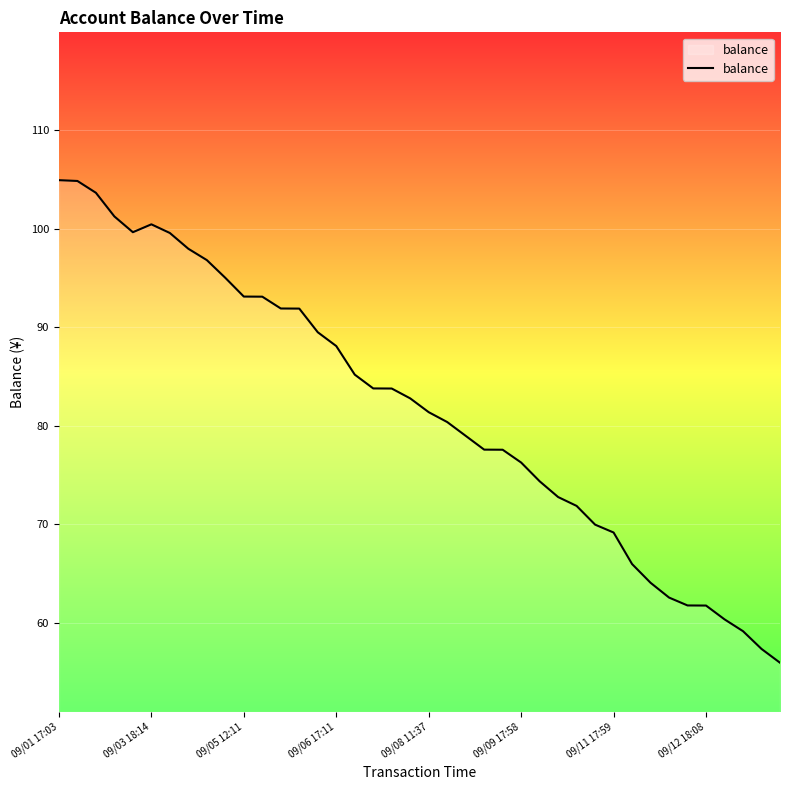

What is the difference between the maximum and minimum values?

49.0